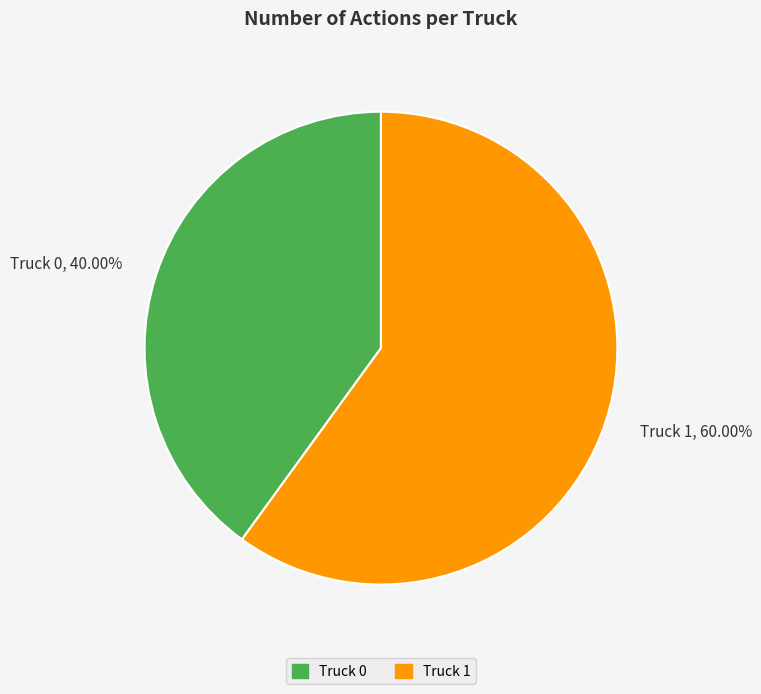

To the nearest percent, what is the average slice percentage?

50%